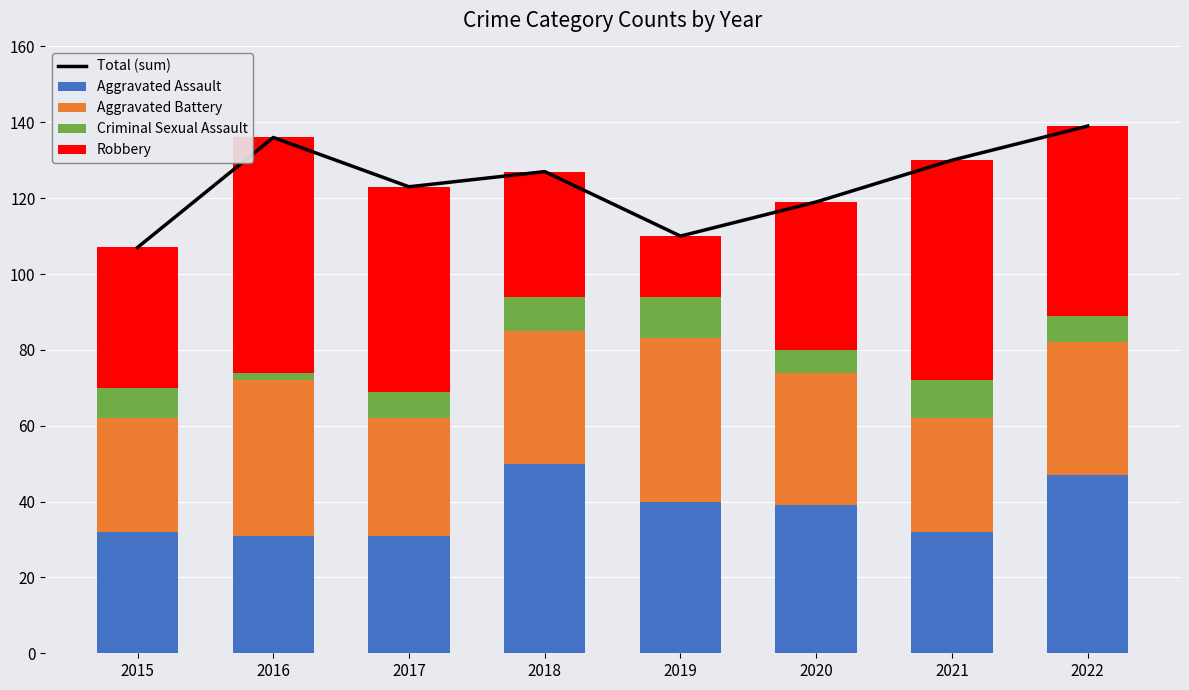

Is it true that Aggravated Assault equals 9 at 2015?

False